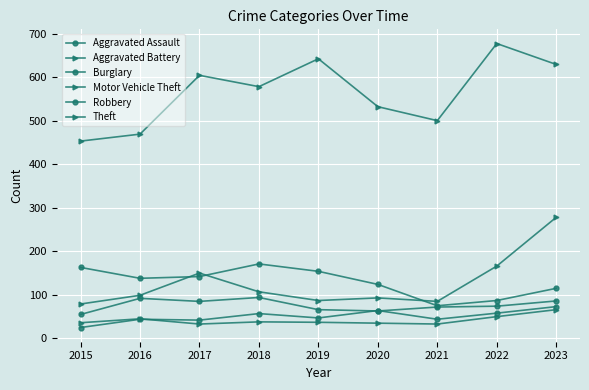

The Motor Vehicle Theft series shows 107 at 2018. True or false?

True